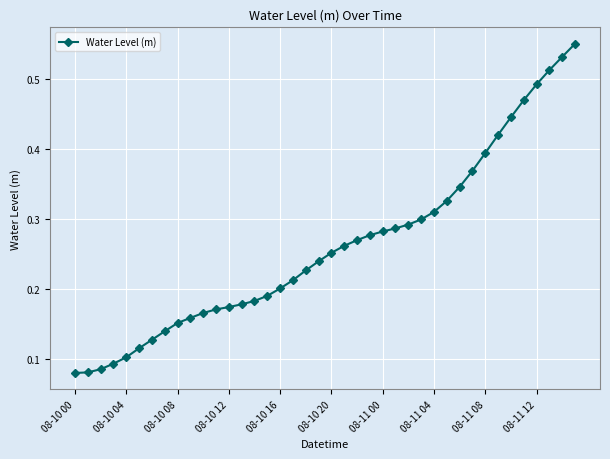

How many values are between 0 and 1?

40